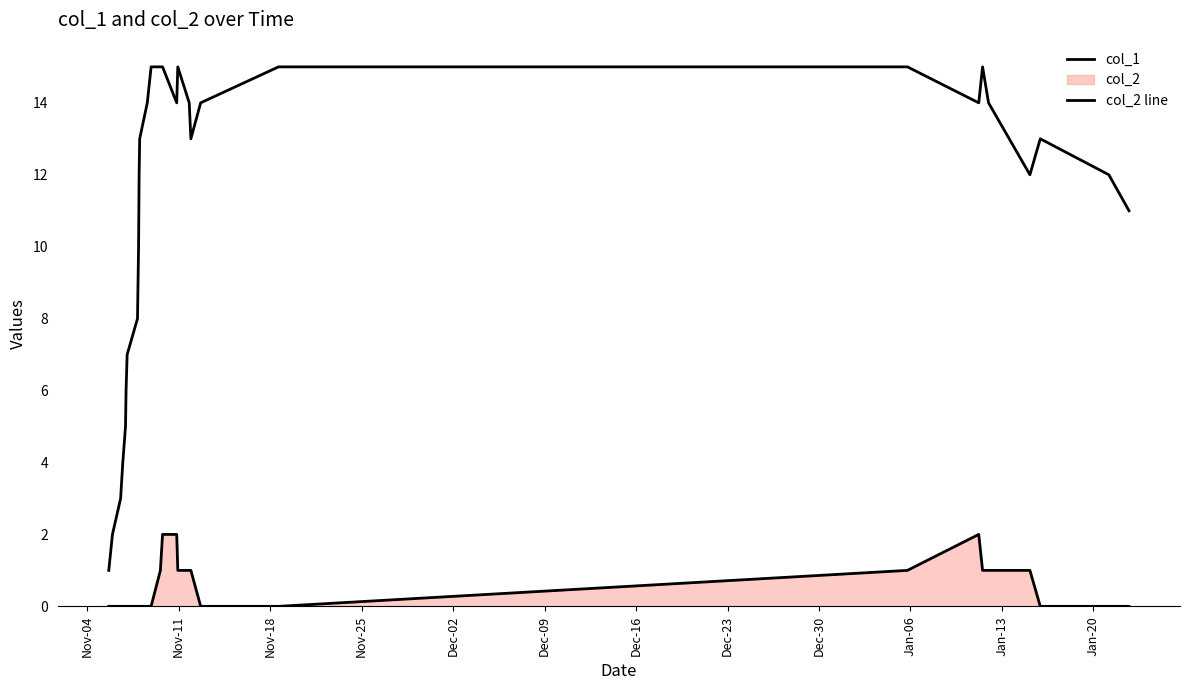

Does the chart display data point markers on the line(s)?

No